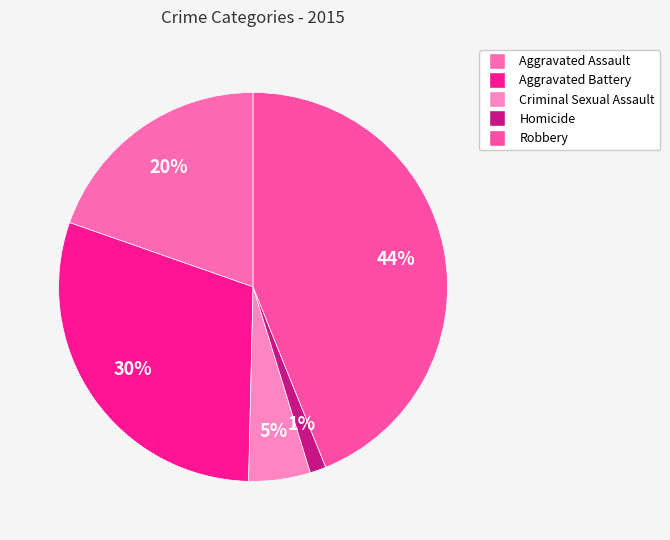

Is it true that Criminal Sexual Assault is 5% of the pie?

True